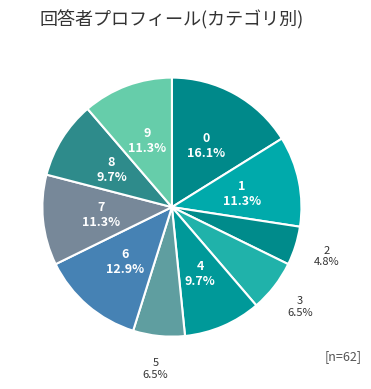

Is there a majority slice in this chart?

No